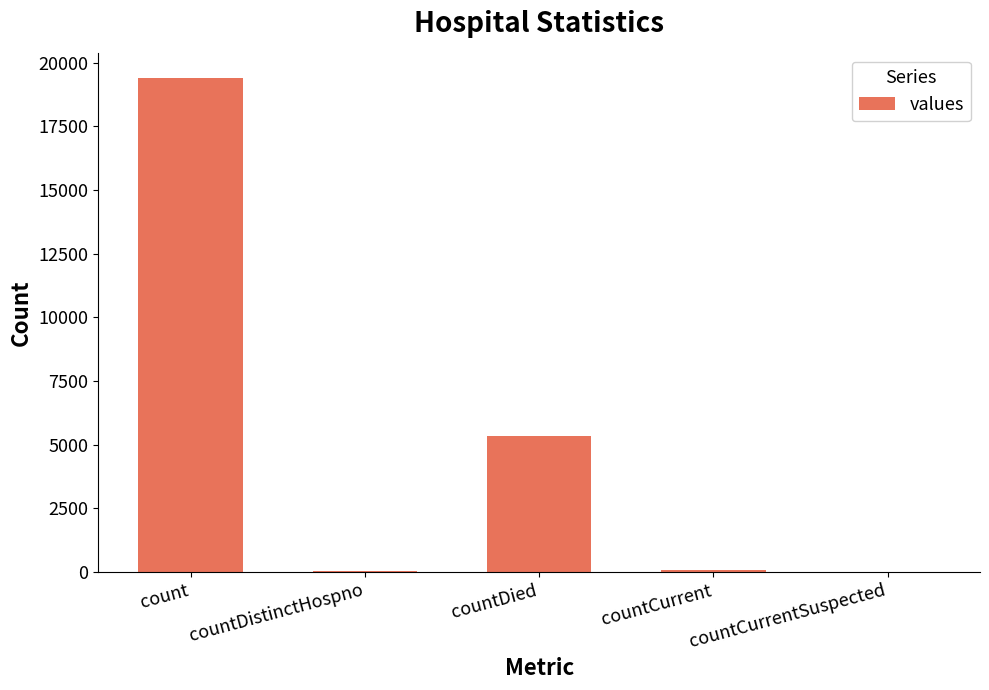

True or false: the data shows 0 at countCurrentSuspected.

True